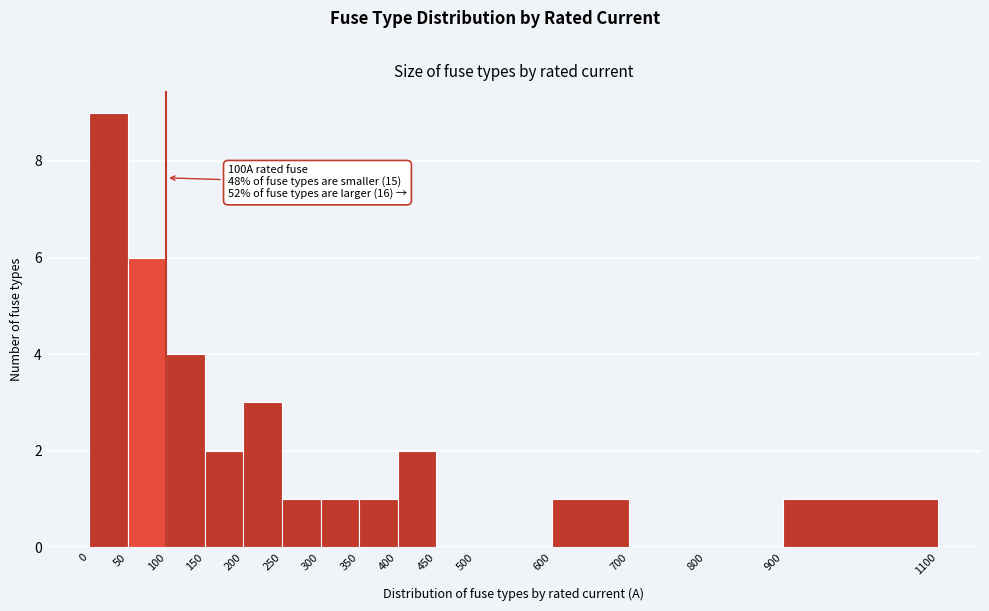

Which range on the x-axis has the tallest bar?

0 to 50